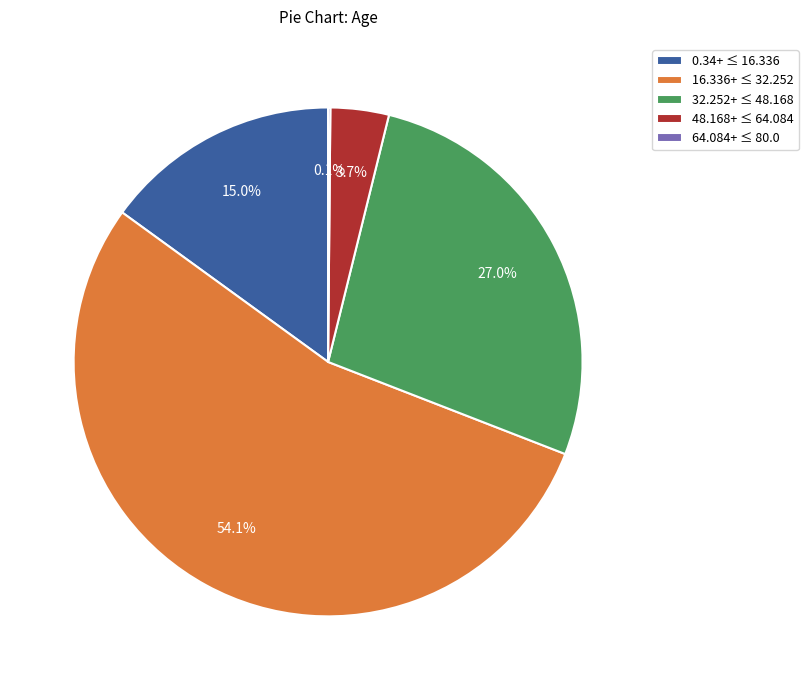

Combined, what portion of the pie is 48.168+ ≤ 64.084 and 0.34+ ≤ 16.336?

18.7%